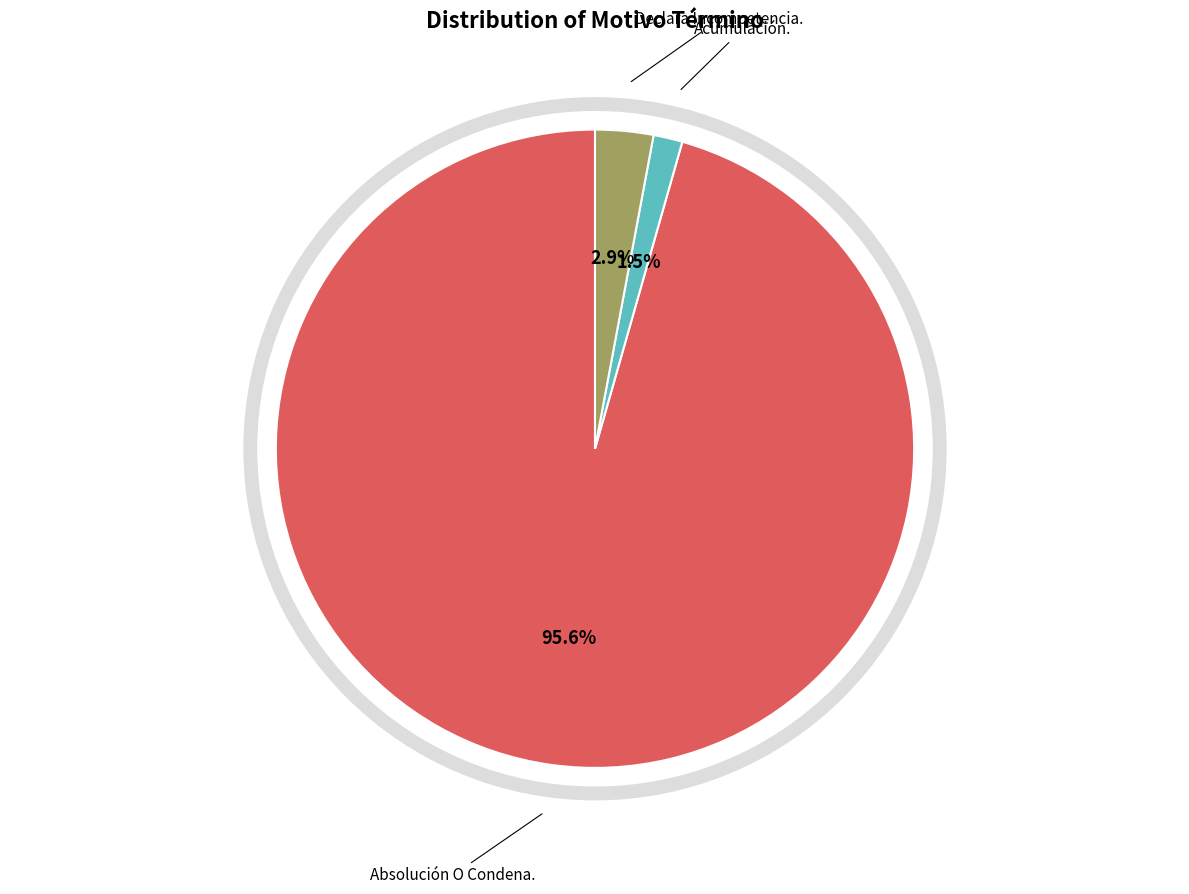

Which slice is the smallest?

Acumulación.